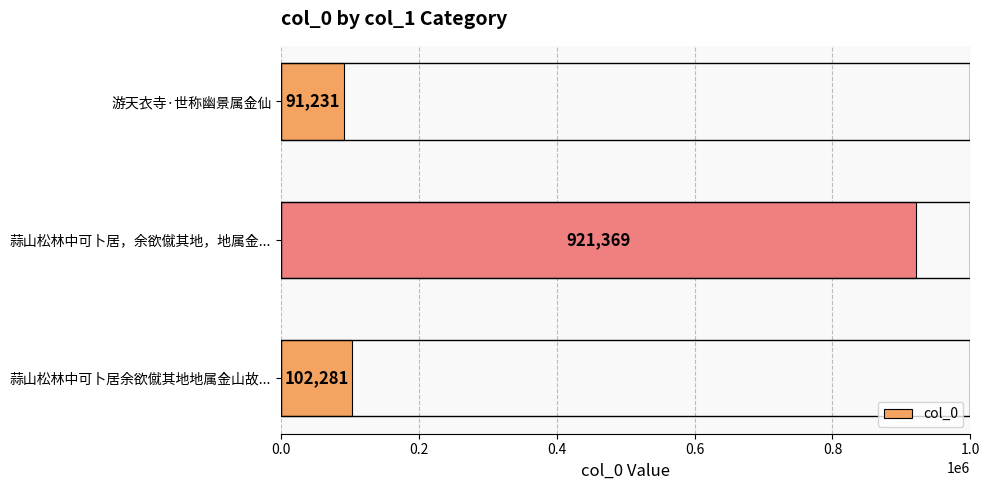

What is the greatest value displayed?

921369